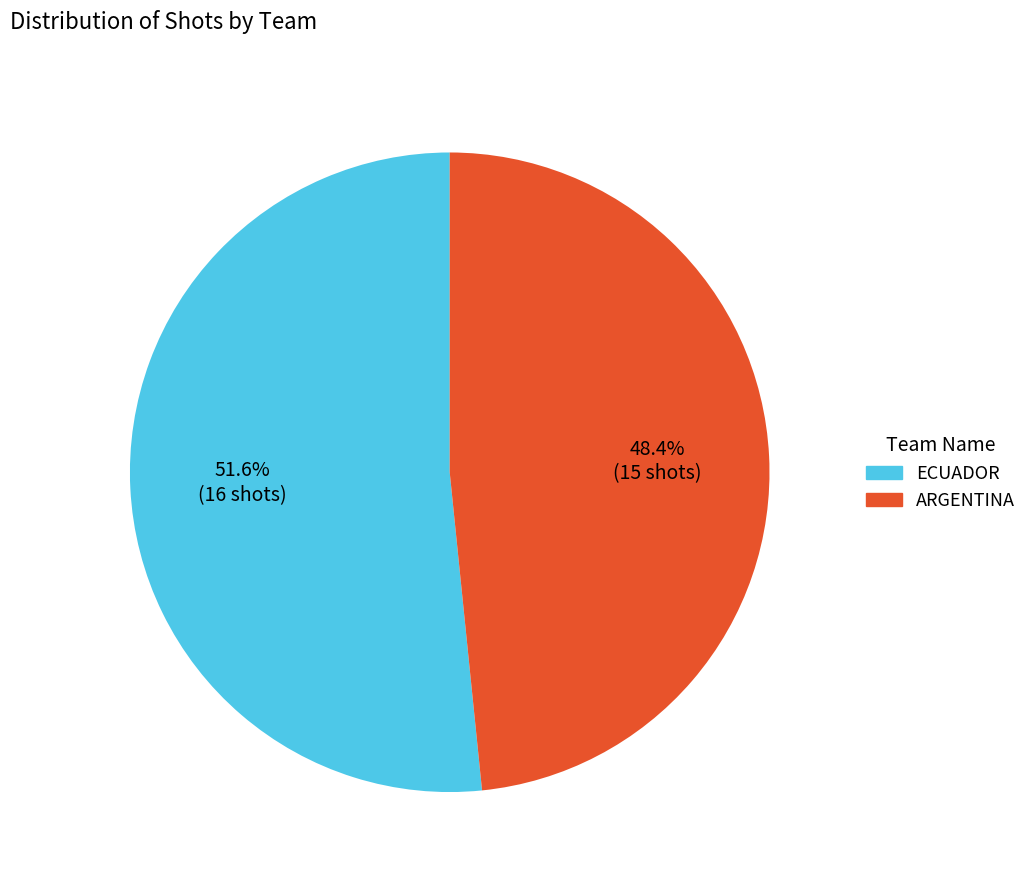

To the nearest percent, what is the combined percentage of ECUADOR and ARGENTINA?

100%